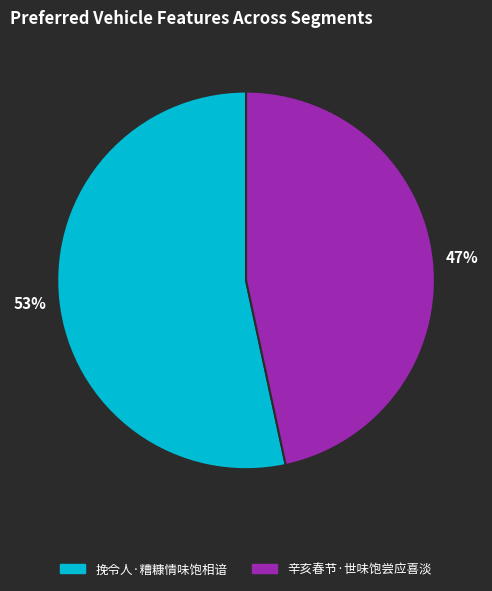

To the nearest percent, what is the combined percentage of 辛亥春节·世味饱尝应喜淡 and 挽令人·糟糠情味饱相谙?

100%